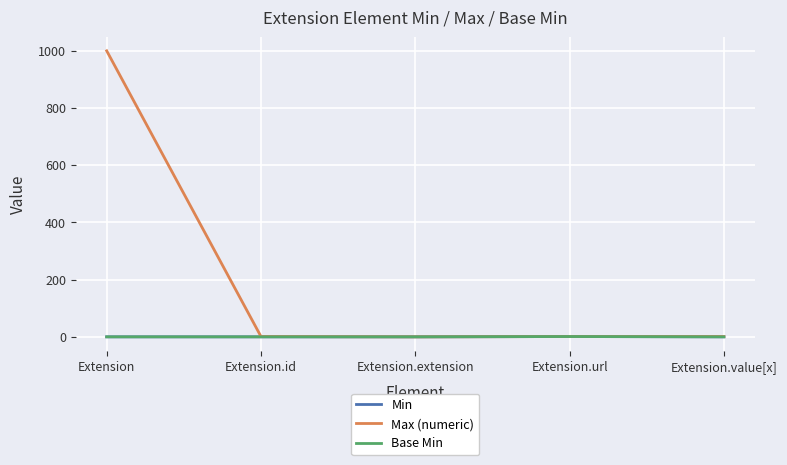

Is this an area chart (filled region under the line)?

No